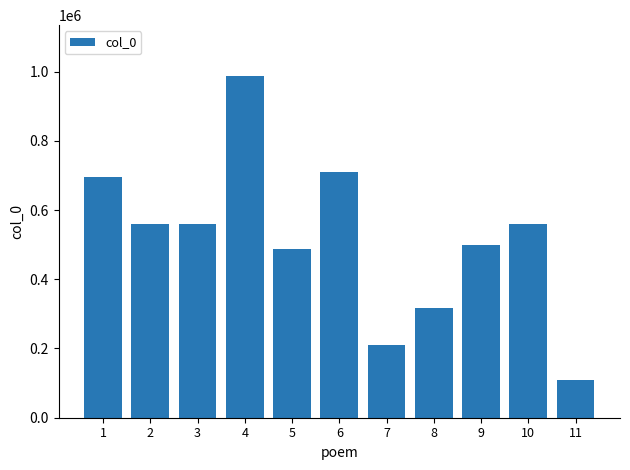

What is the sum of all values?

5694970